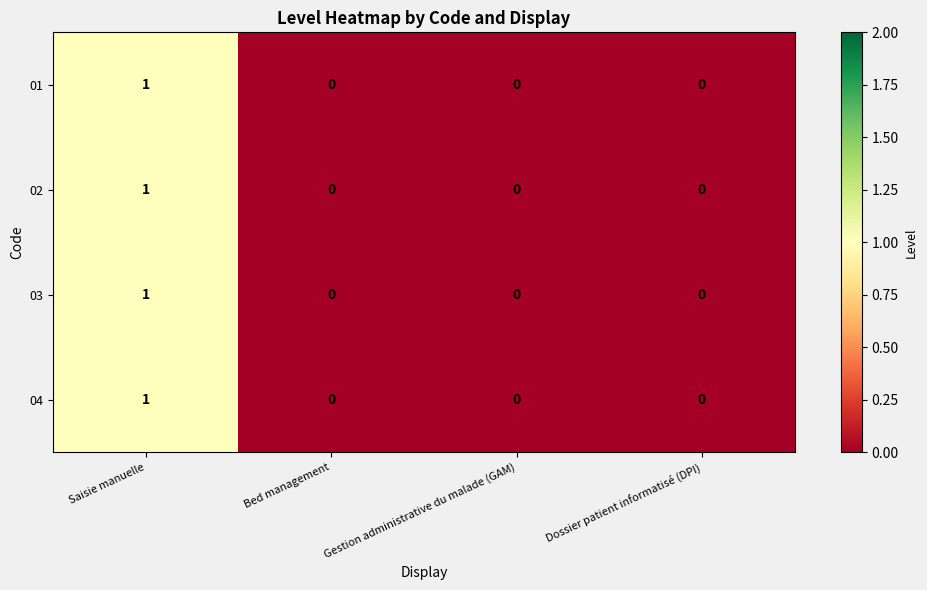

True or false: 02 has a value of 1 at Saisie manuelle.

True